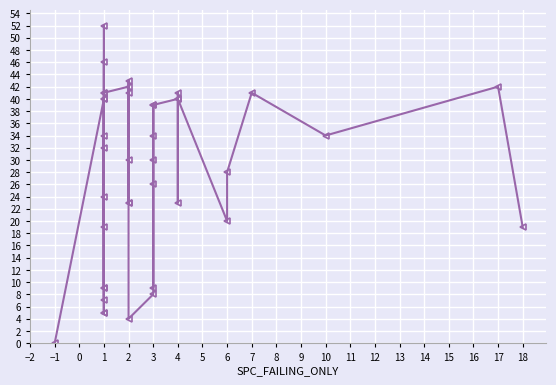

What is the difference between the second highest and minimum values?

46